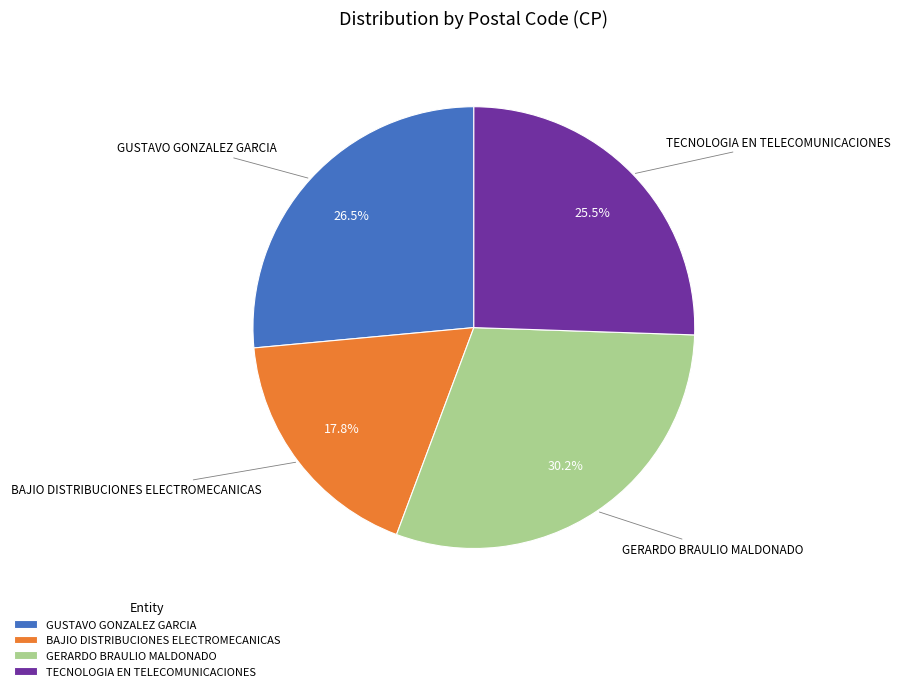

Between TECNOLOGIA EN TELECOMUNICACIONES and BAJIO DISTRIBUCIONES ELECTROMECANICAS, which is larger?

TECNOLOGIA EN TELECOMUNICACIONES